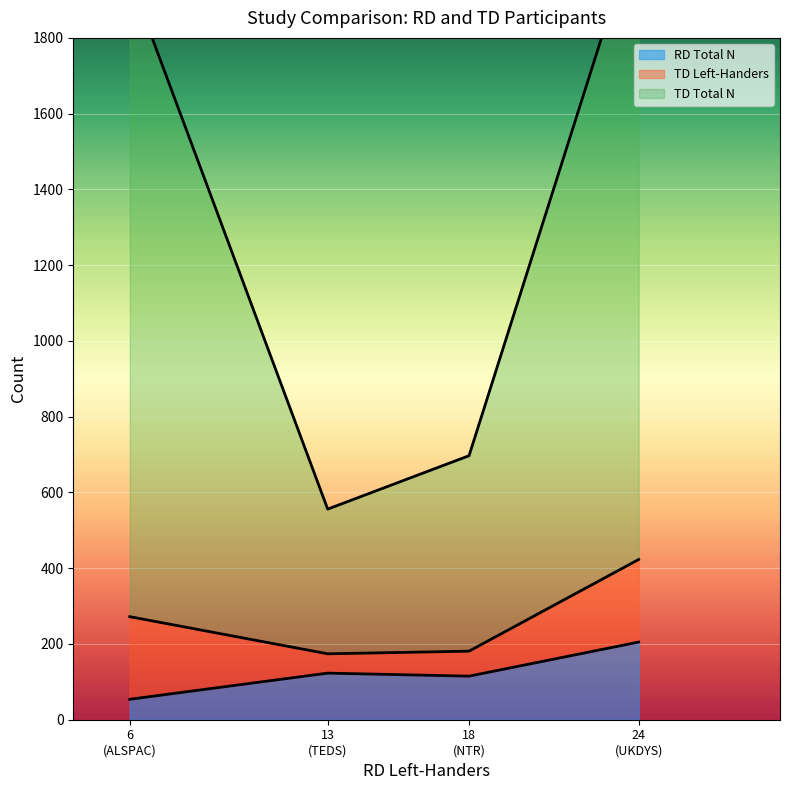

Between UKDYS and NTR, which series saw the biggest shift?

TD Total N